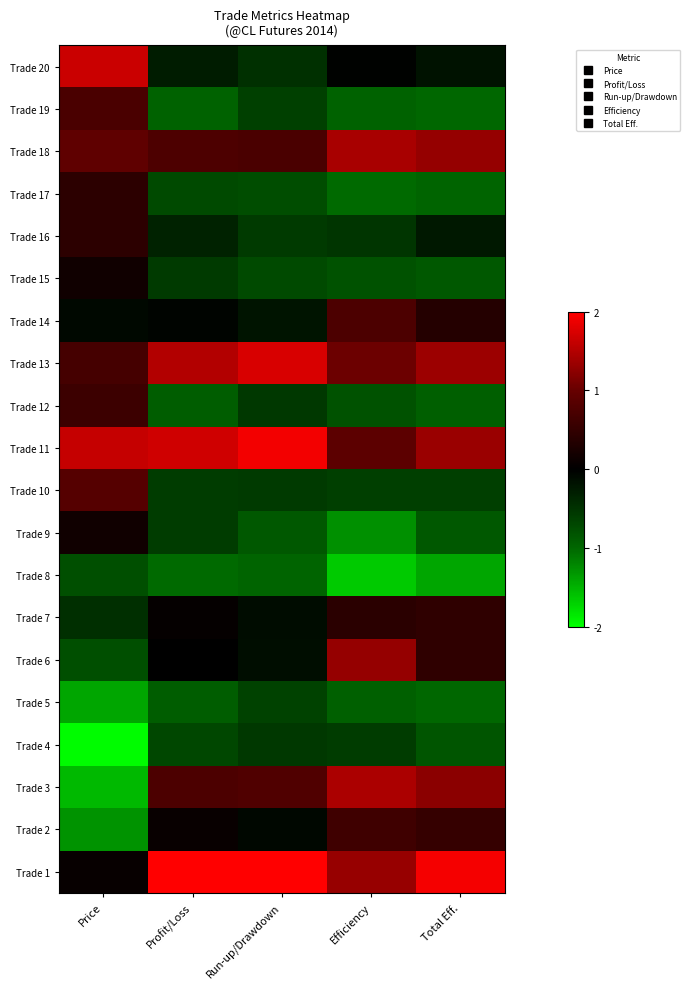

Between Profit/Loss and Efficiency, which is larger?

Profit/Loss